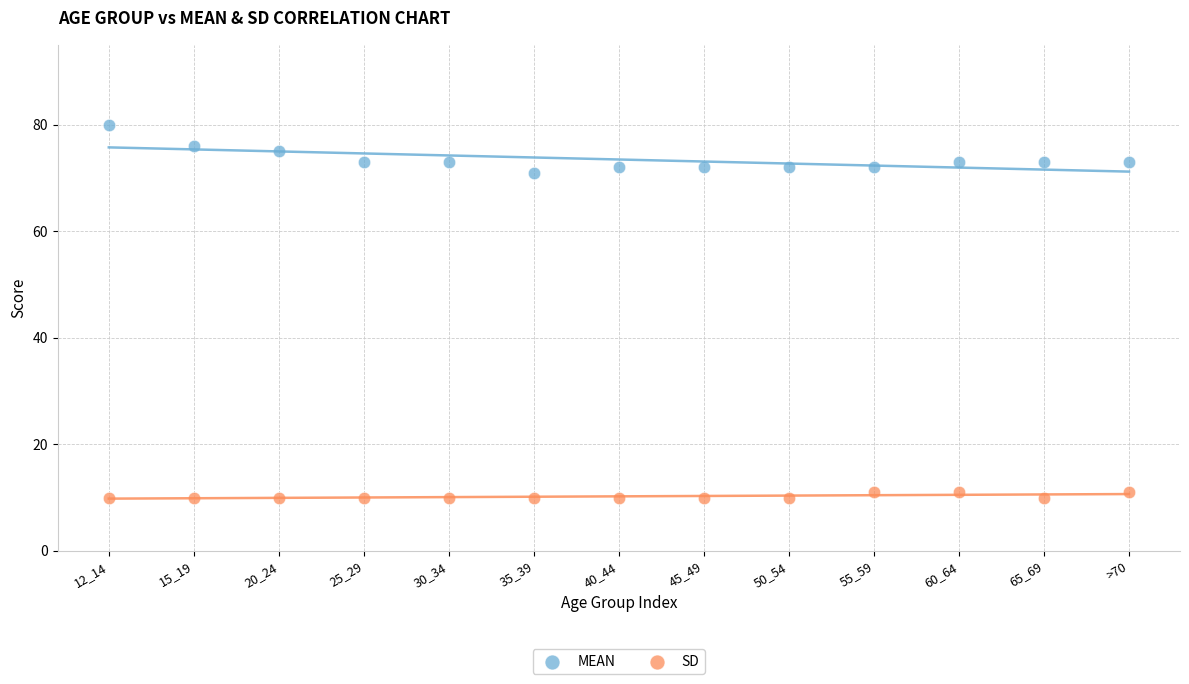

Which series contains the lowest Y value?

SD